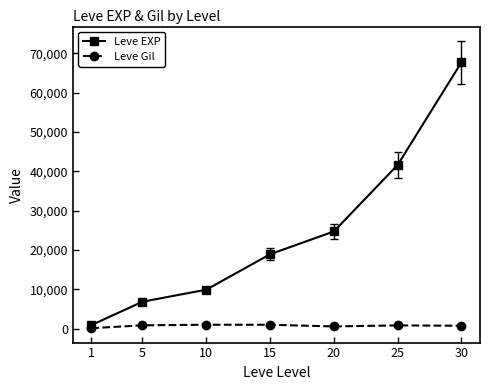

Which series changed the most between 10 and 30?

Leve EXP